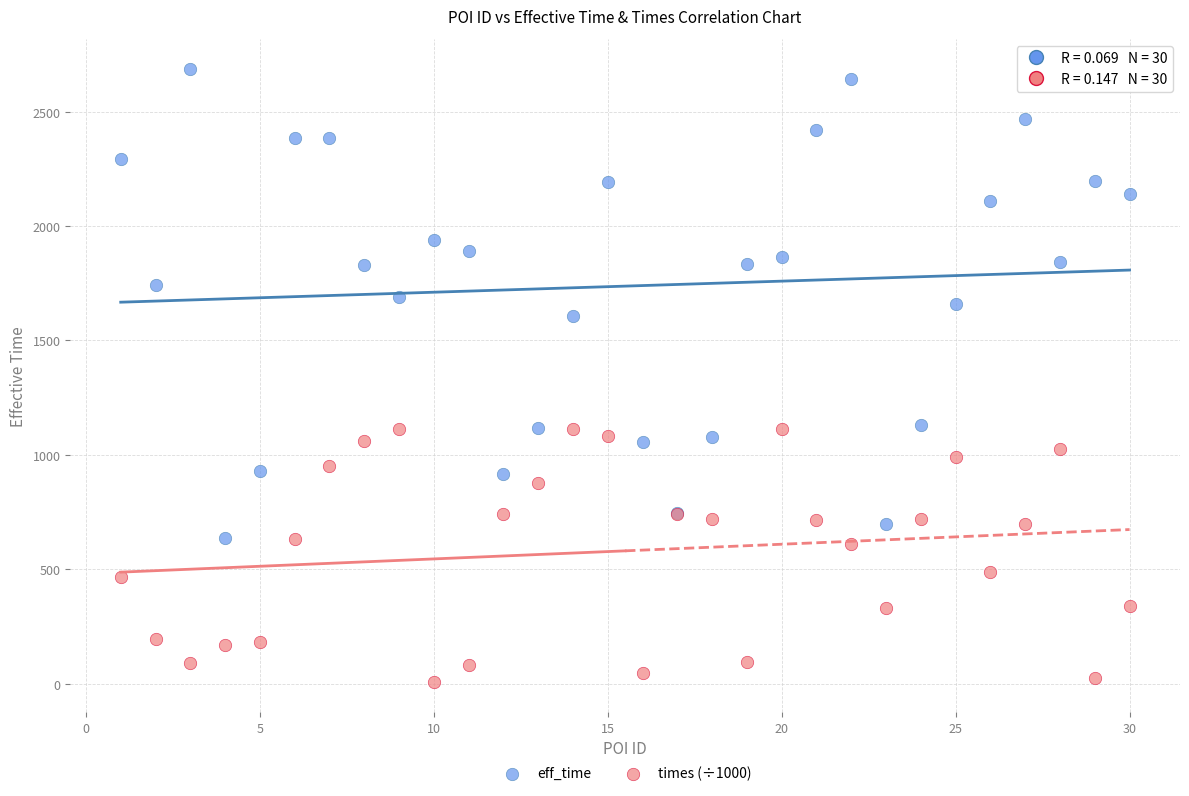

Which series reaches the maximum Y coordinate?

eff_time